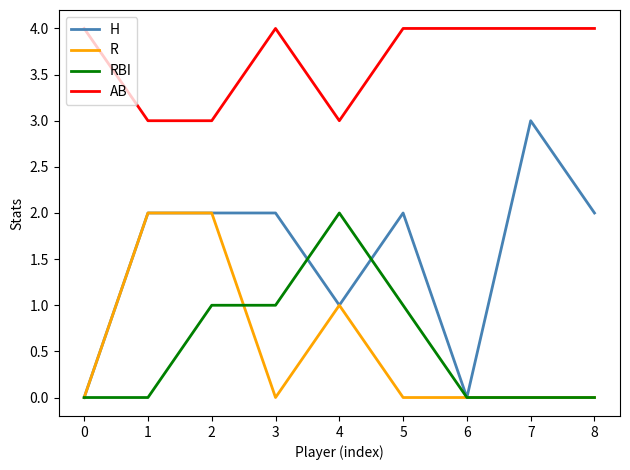

Which series changed the most between 0 and 4?

RBI